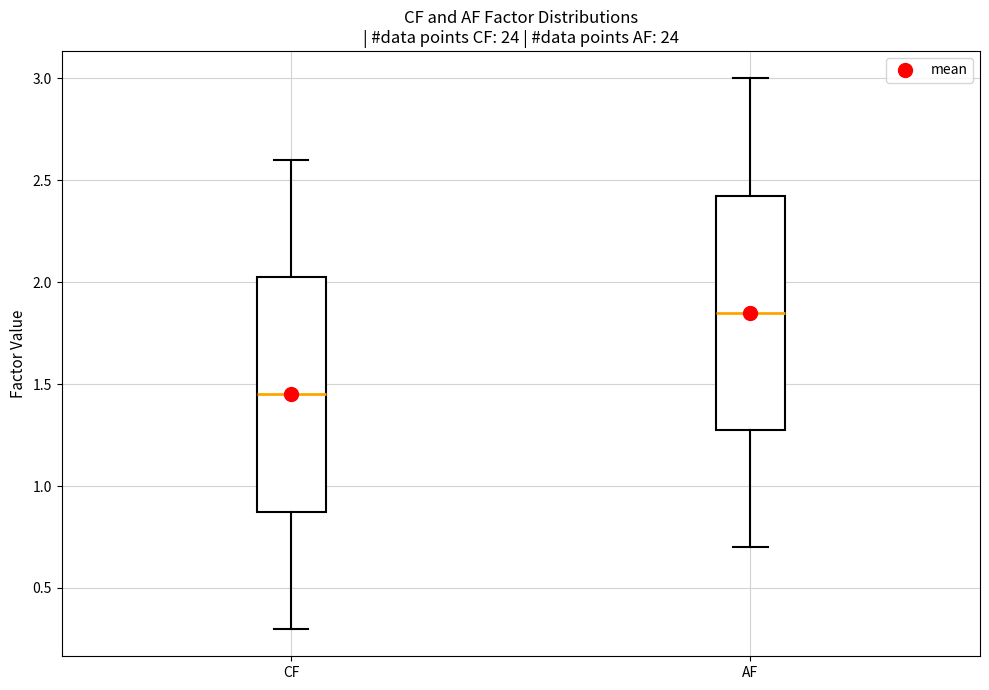

Where does the median line of the box for CF sit on the y-axis? The values are not printed on the chart, so give them approximately, as read against the axis.

1.45